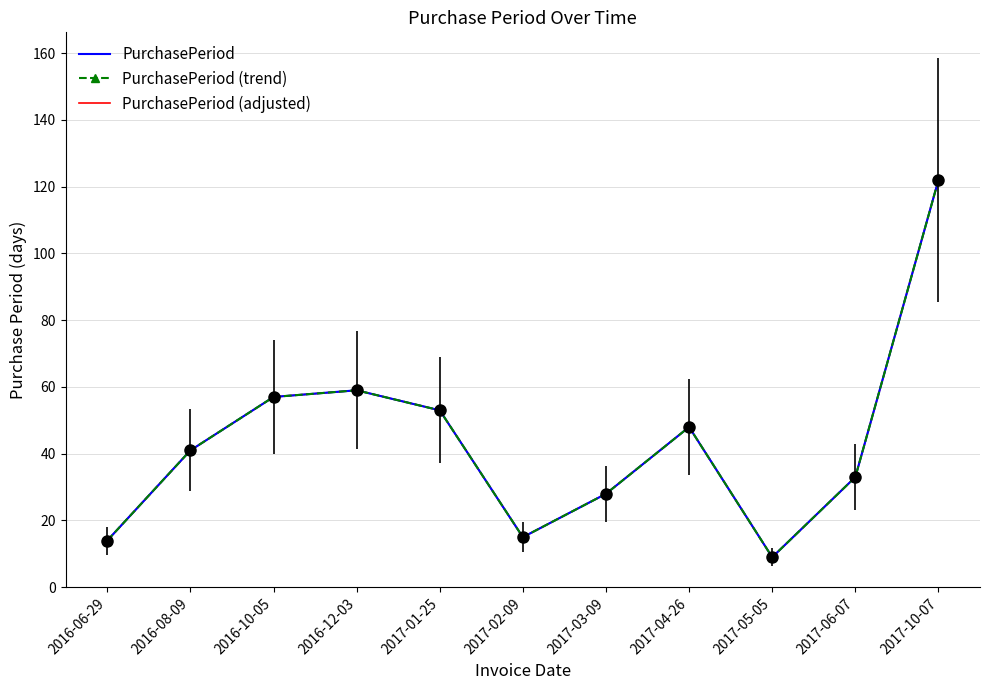

What is the value of the PurchasePeriod point at the 2nd from the left?

41